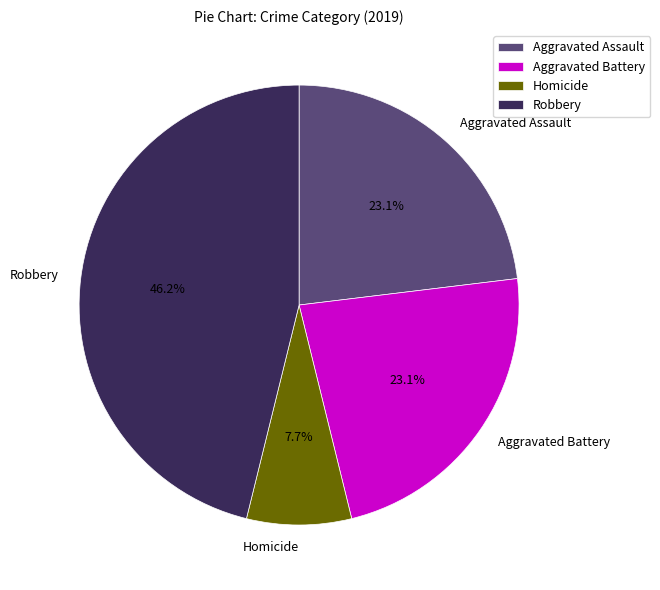

To the nearest percent, what percentage of the pie is Homicide?

8%